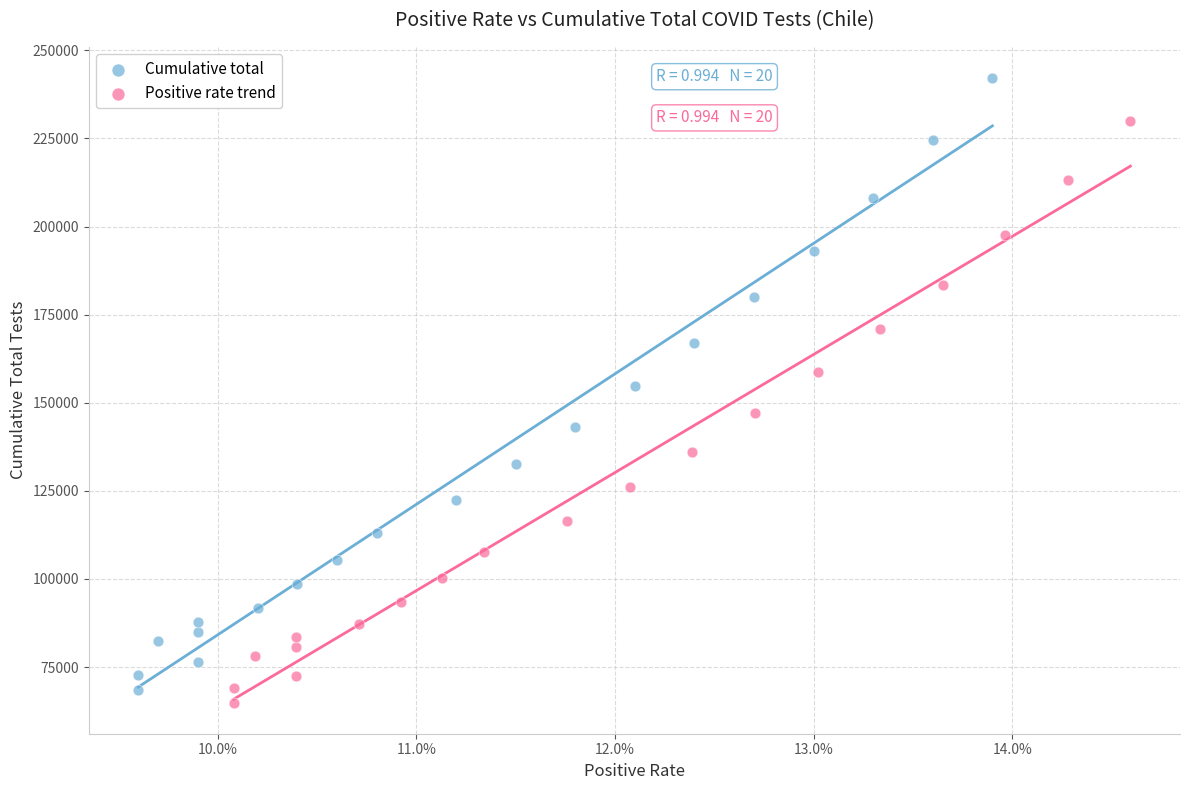

Which series has the widest spread of Y values?

Cumulative total